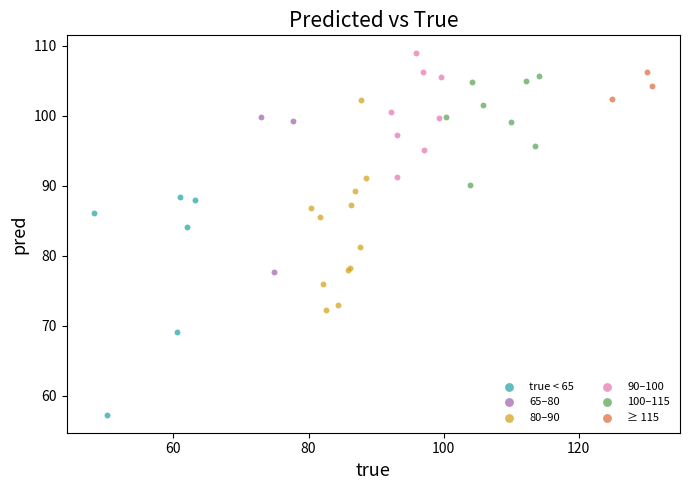

Which series contains the highest Y value?

90–100